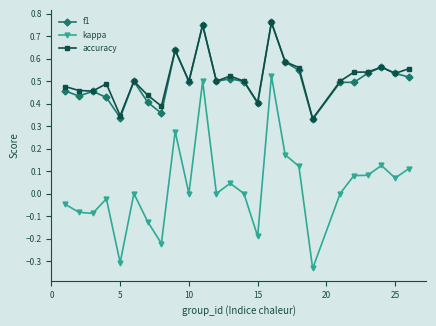

True or false: accuracy has more than 0 points higher than both neighbors.

True